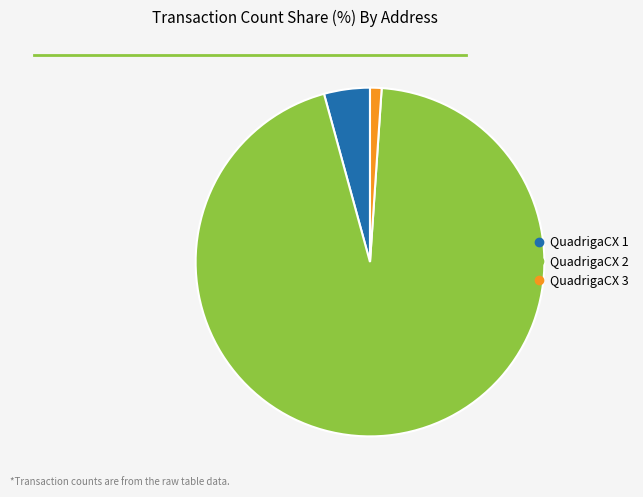

True or false: QuadrigaCX 2 accounts for 95% of the total.

True